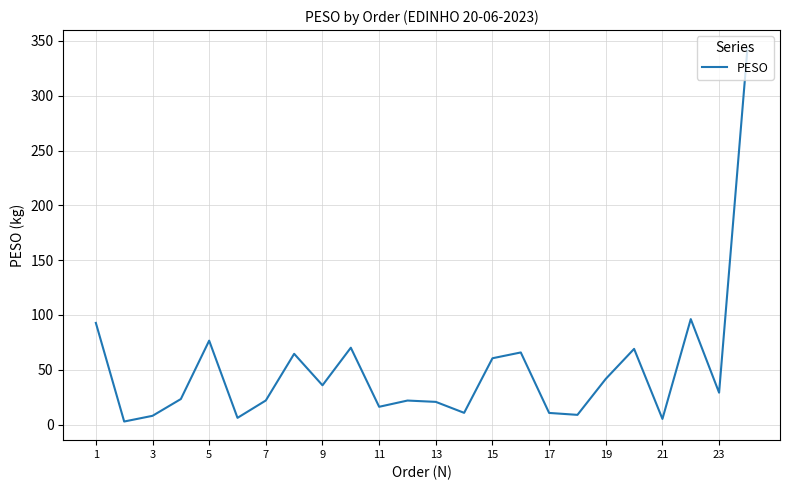

Does the chart have visible grid lines?

Yes